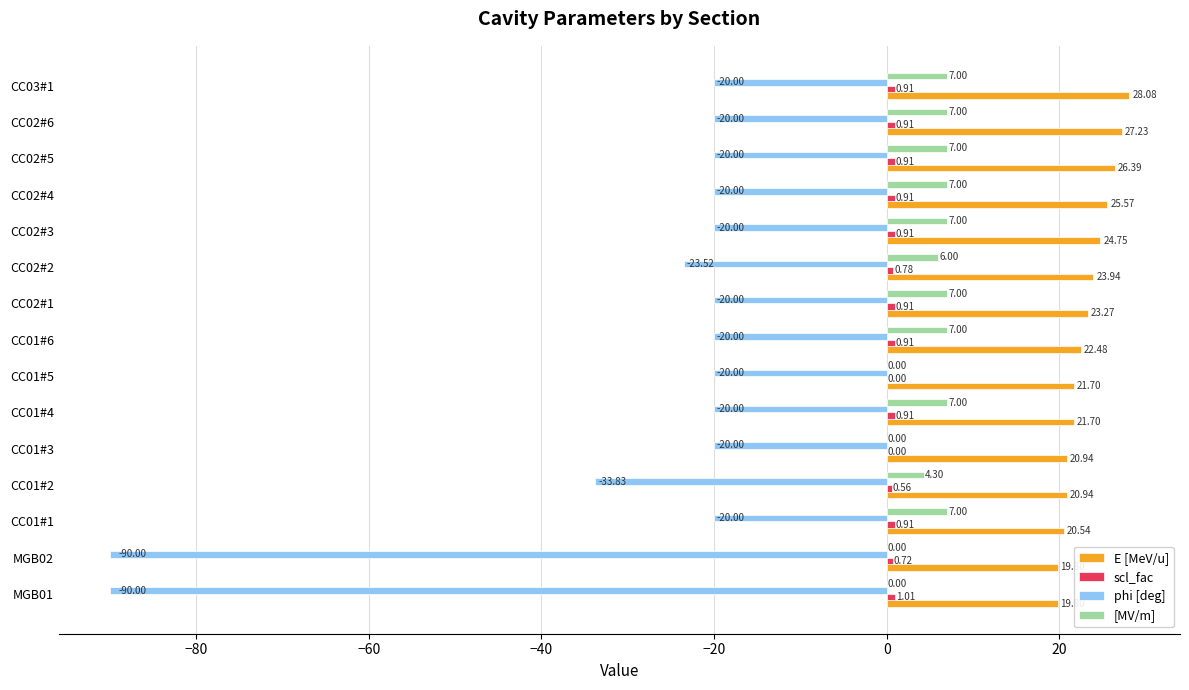

What is the total value across all series at CC02#1?

11.2